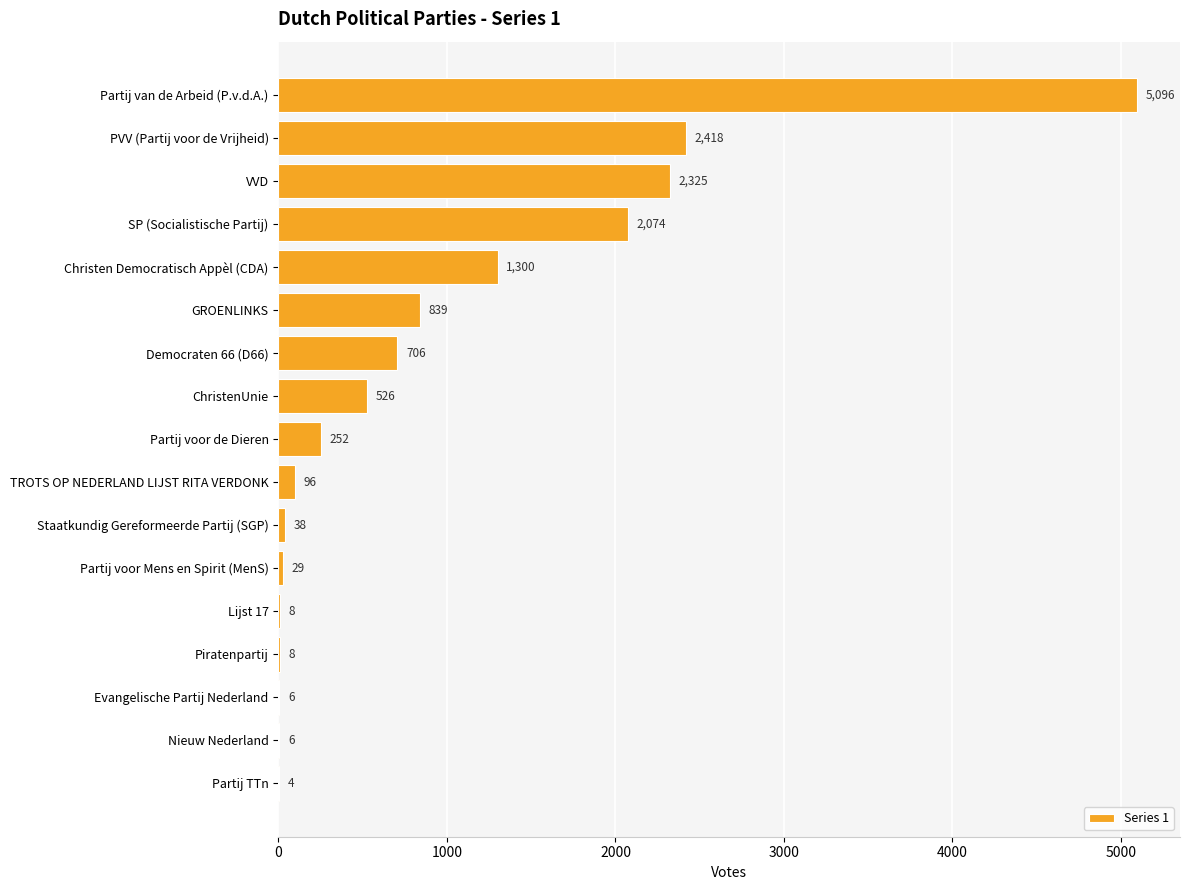

Approximately how many times larger is the value at Lijst 17 compared to Nieuw Nederland?

1.3